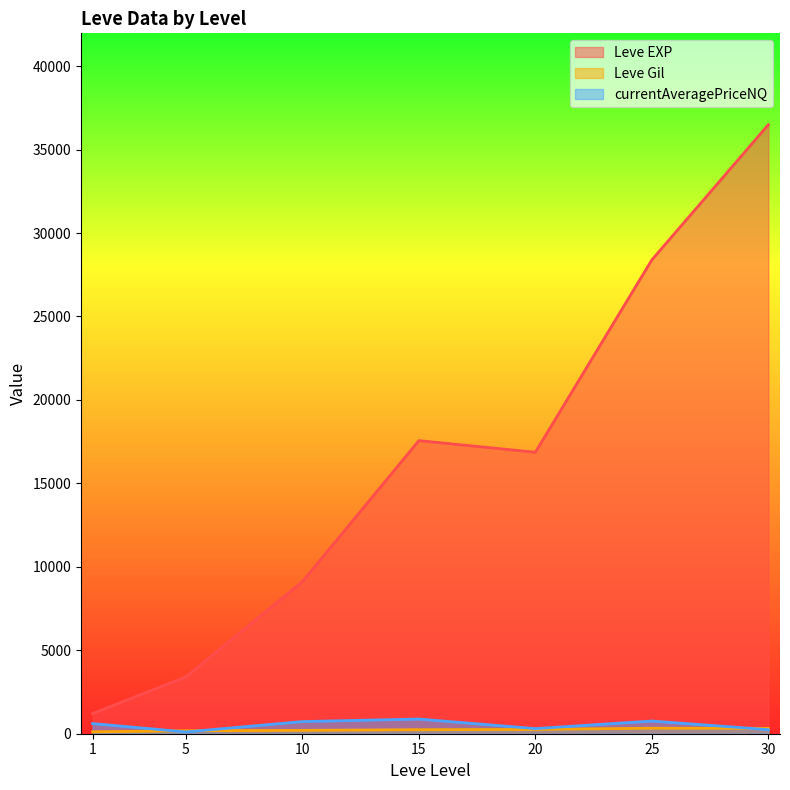

What value does the Leve EXP series have at 30?

36492.5